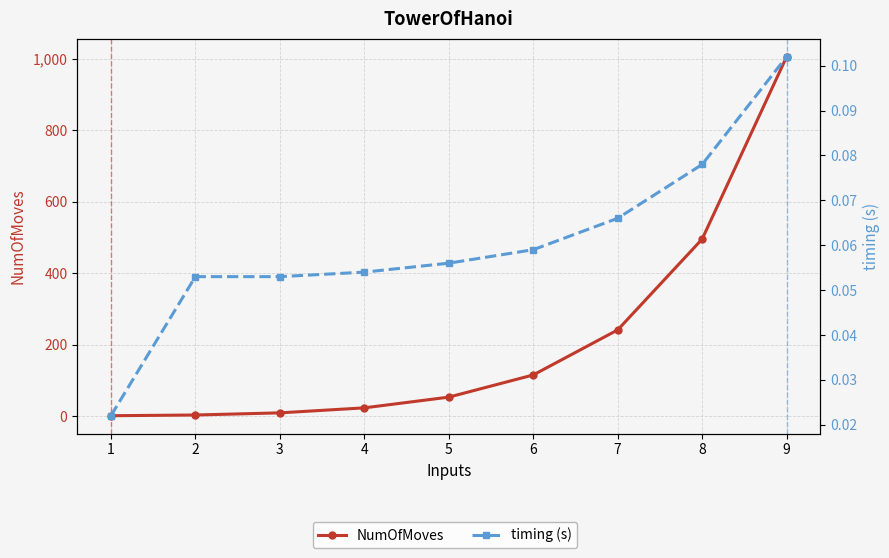

At which label is NumOfMoves closest to 503?

8